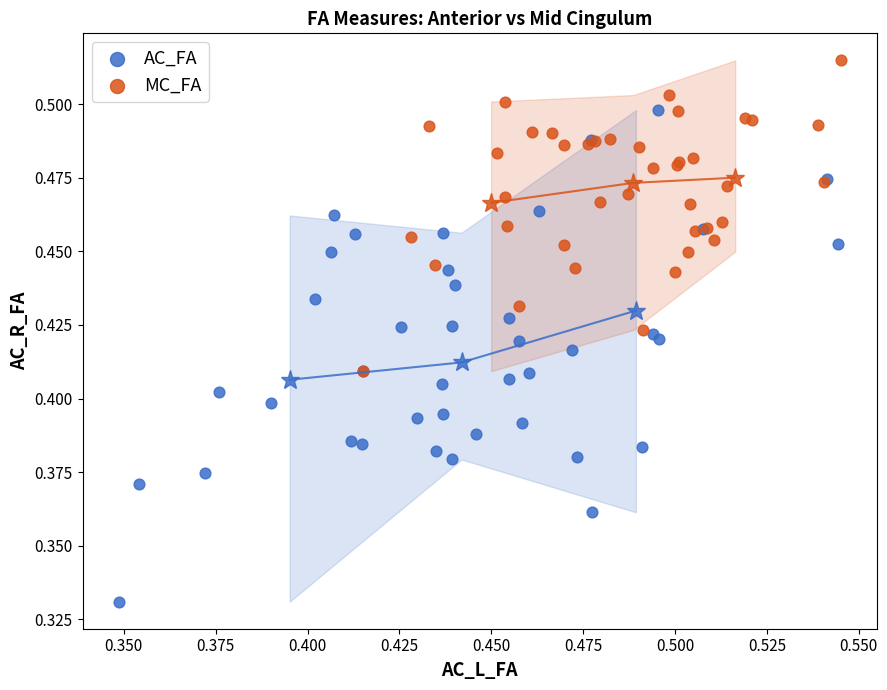

What are all the series names shown in the legend?

AC_FA, MC_FA